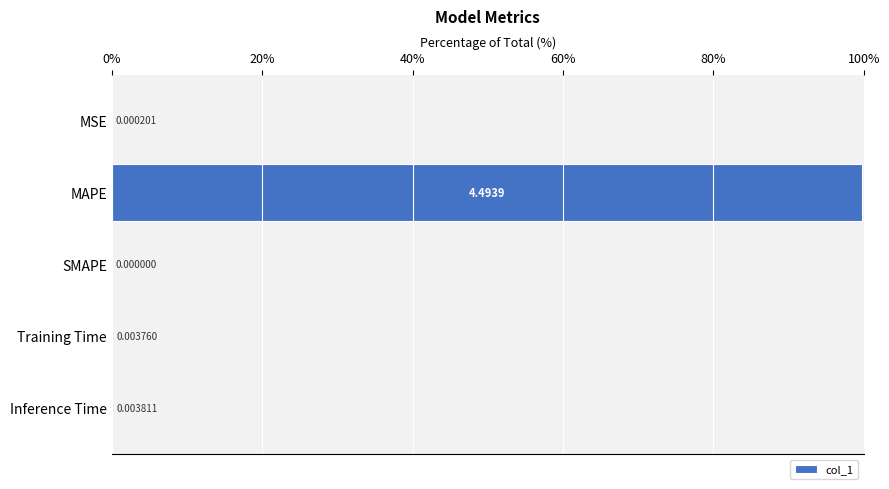

Which has a higher value, MAPE or SMAPE?

MAPE